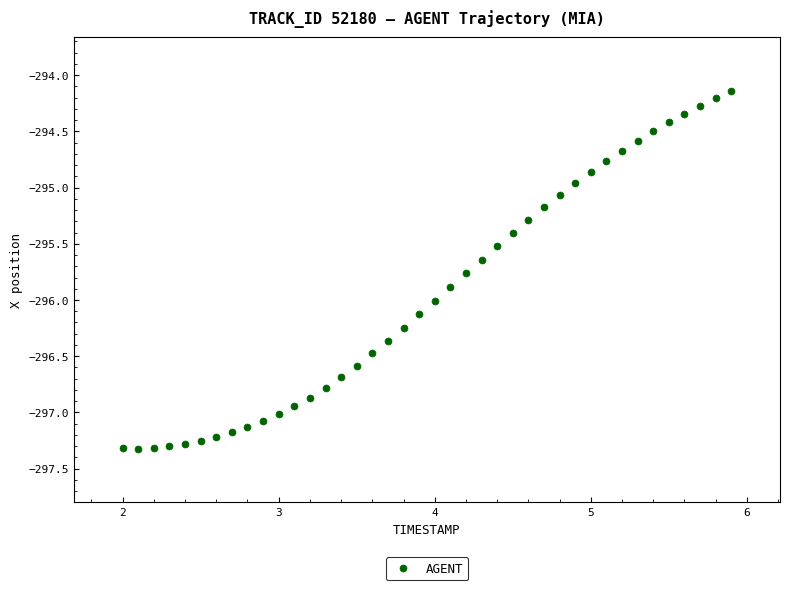

What is the range of Y values (max minus min)?

3.2